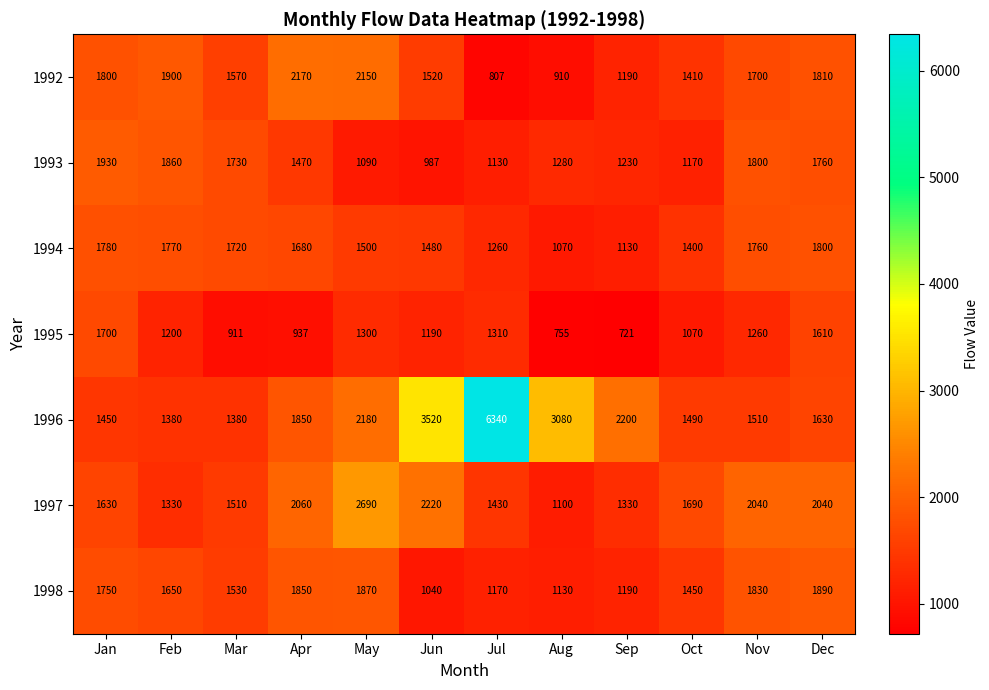

What is the total value across all series at Aug?

9325